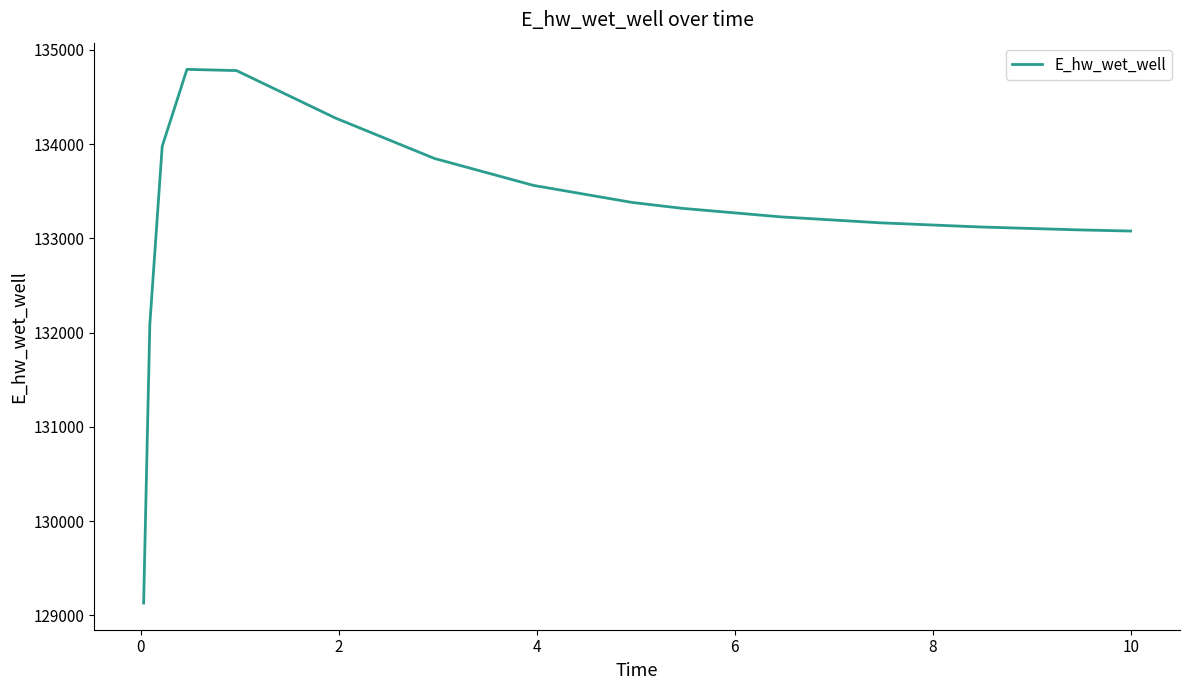

What is the minimum value shown in the chart?

129132.1